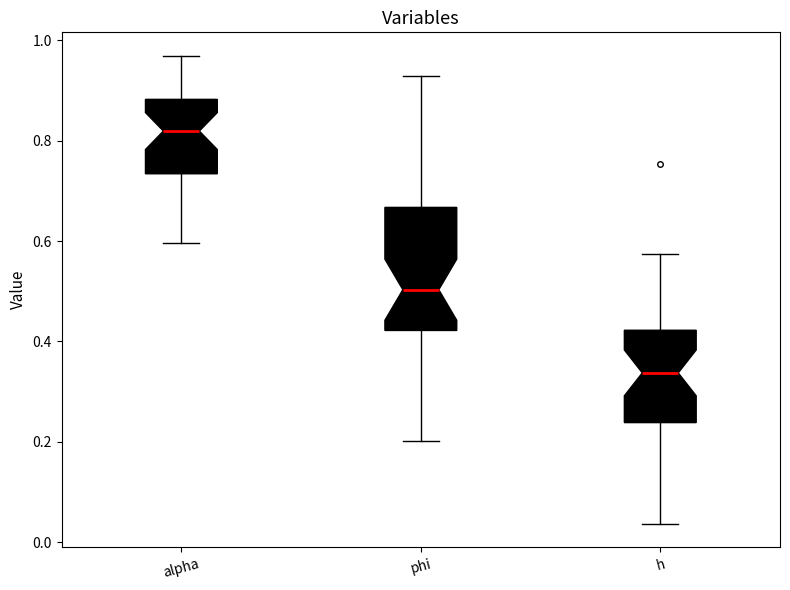

Where is the lower edge of the box for h on the y-axis? The values are not printed on the chart, so give them approximately, as read against the axis.

0.24